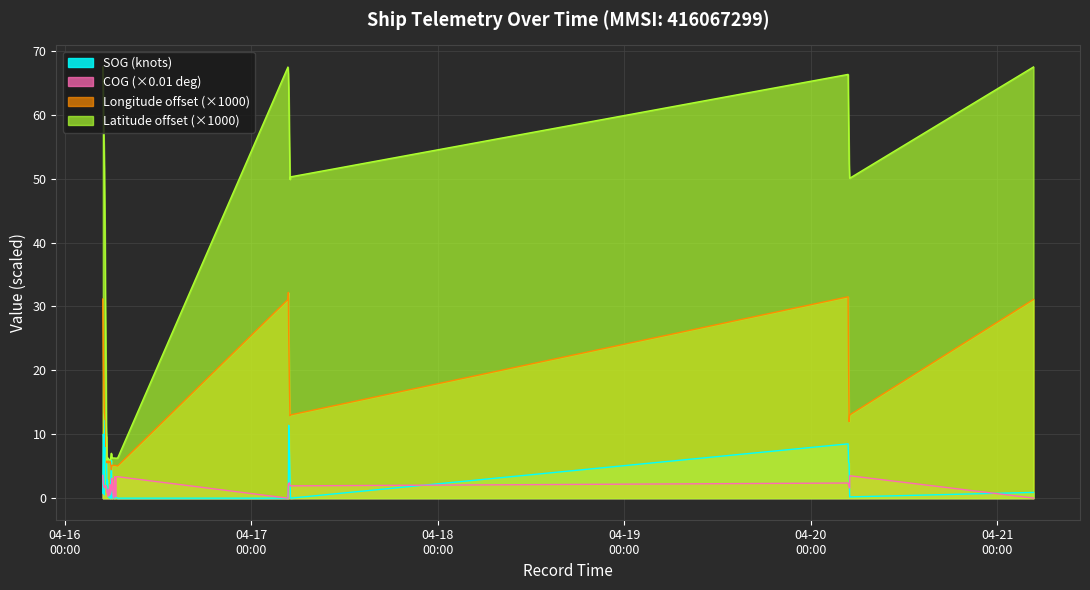

What is the difference between the maximum and second lowest values in the Latitude series?

61.5